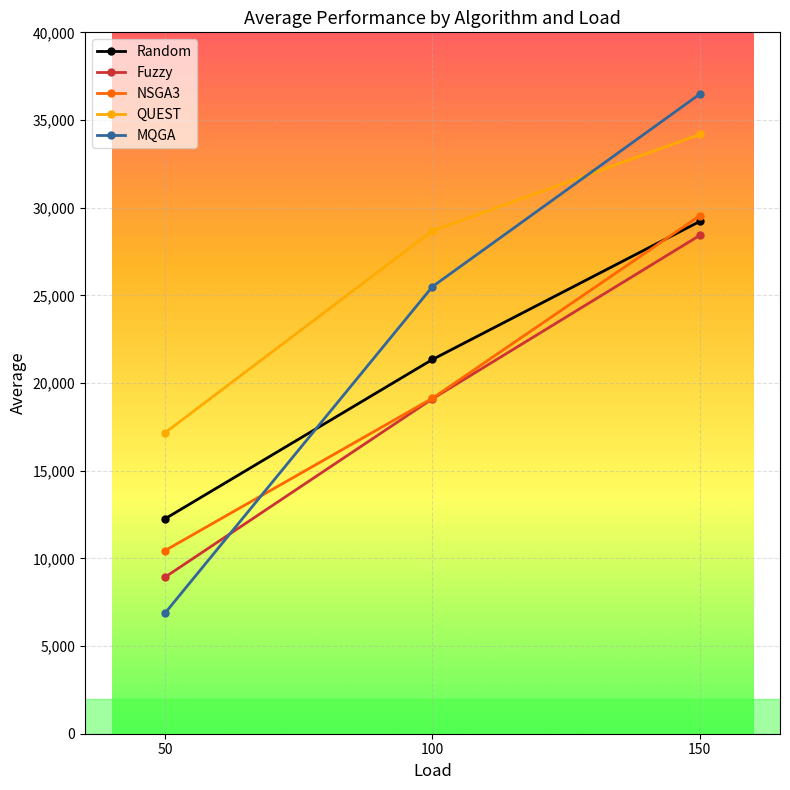

At which category is the sum across all series the highest?

150